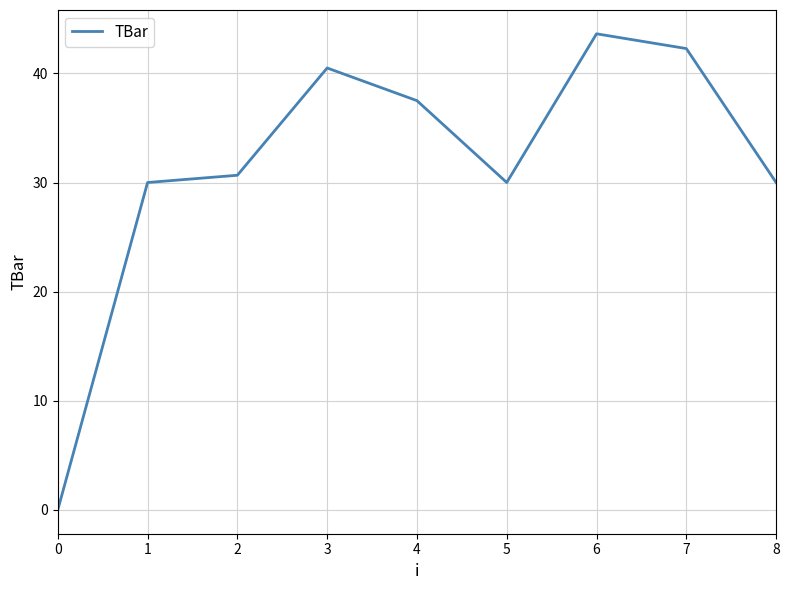

Is it true that the value at 4 is 37.5?

True